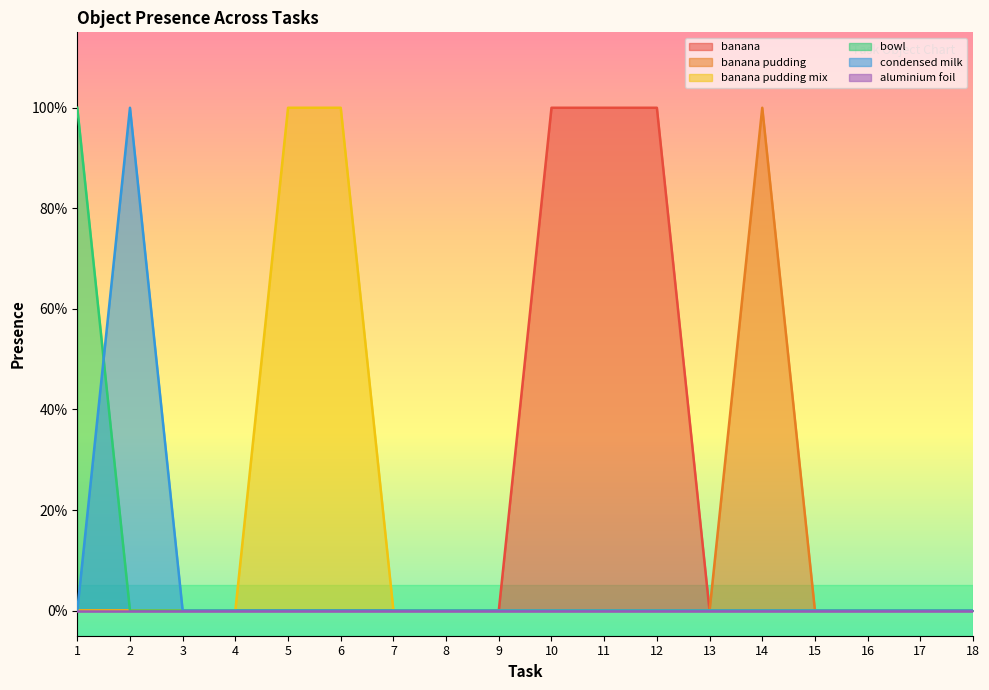

True or false: banana and condensed milk cross at least once.

False